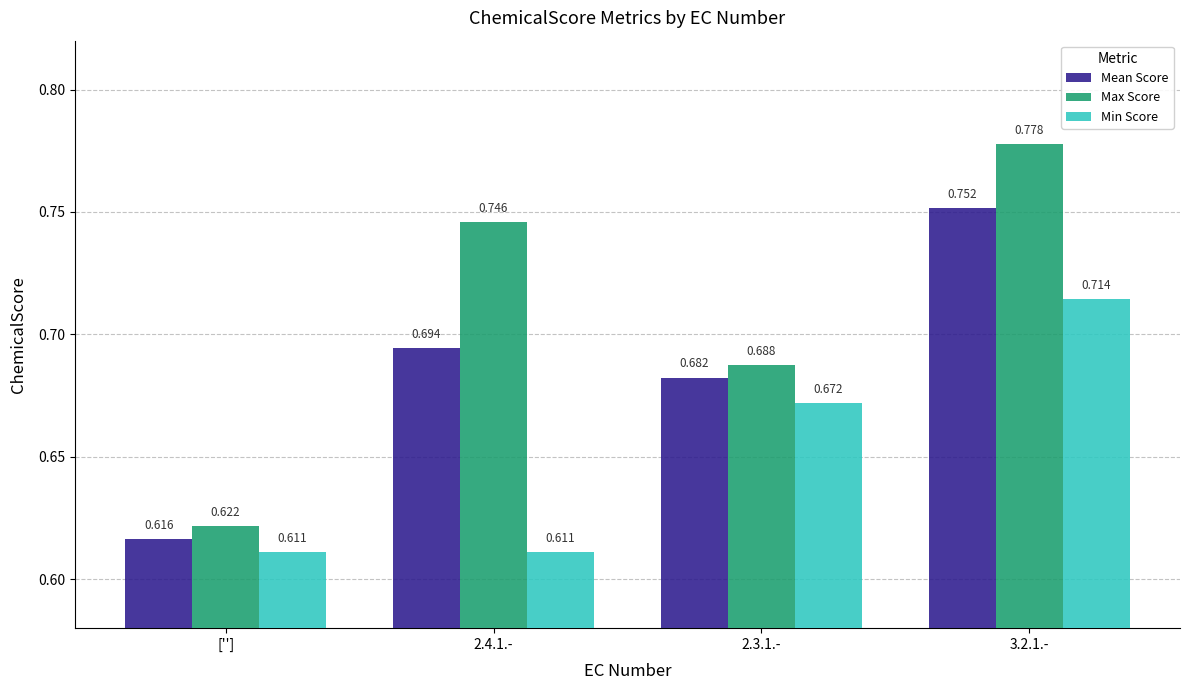

Is the value of Min Score at [''] greater than the value of Mean Score at 3.2.1.-?

No